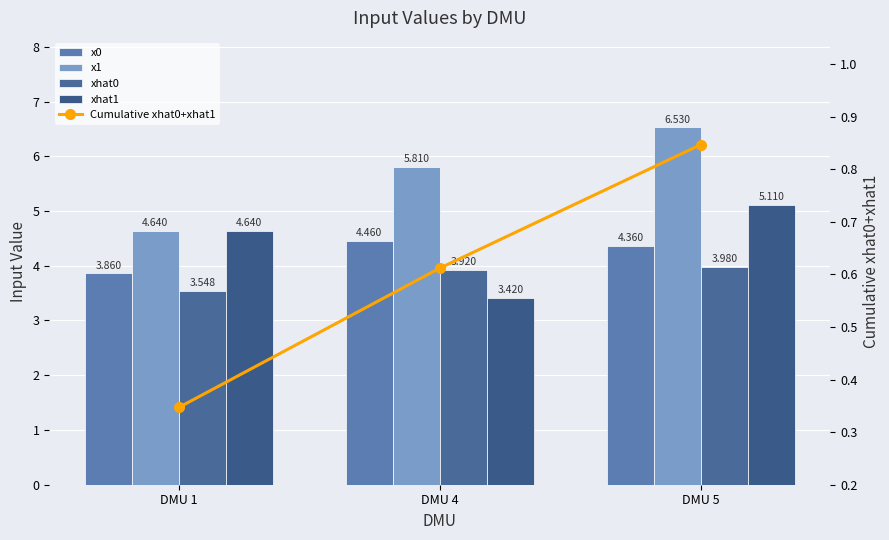

At which label is x0 closest to 4?

DMU 1